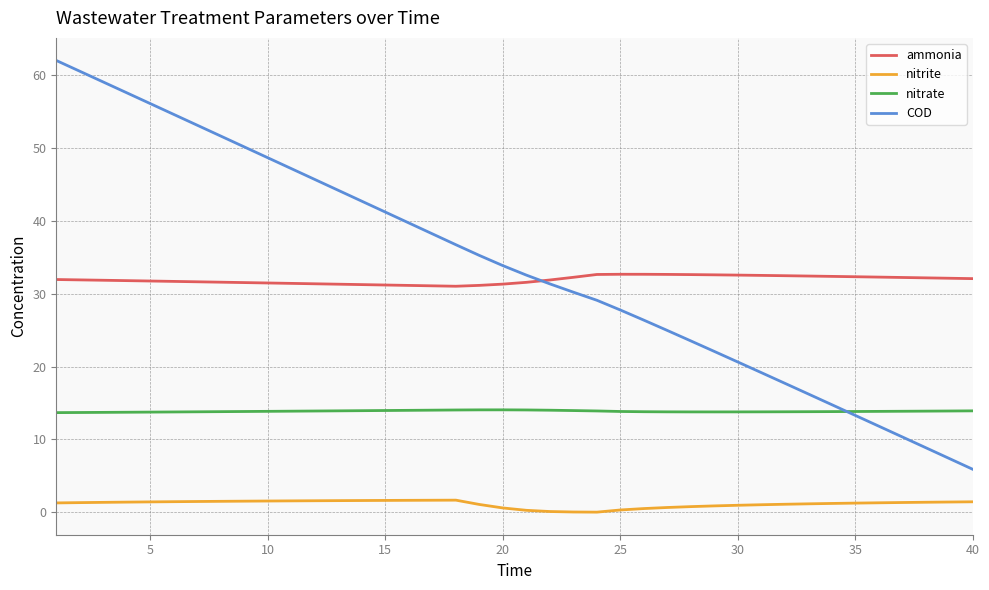

Rank the series by their maximum value, from highest to lowest.

COD, ammonia, nitrate, nitrite